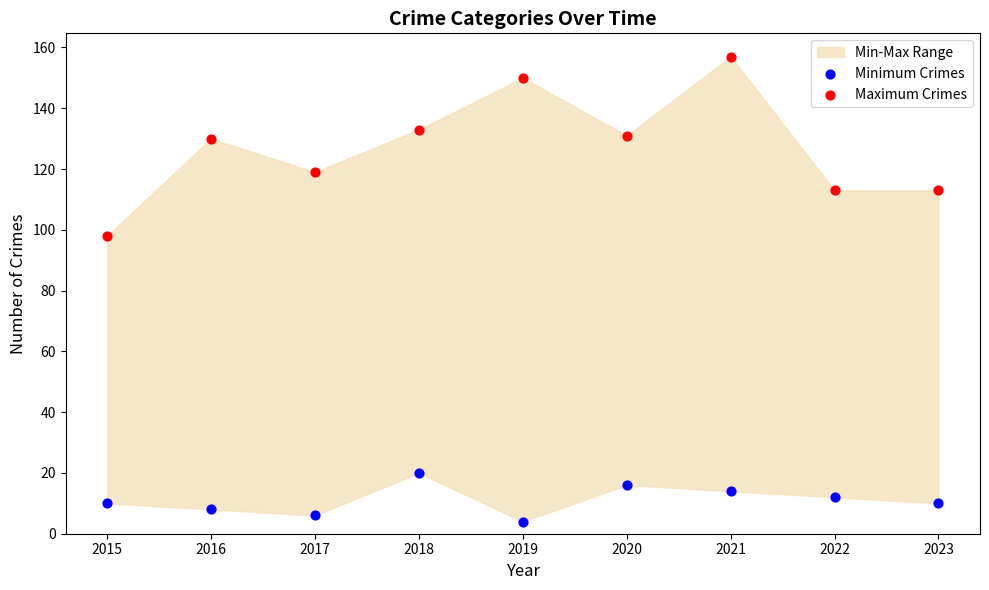

Across all data points, what is the range of Y values (max minus min)?

153